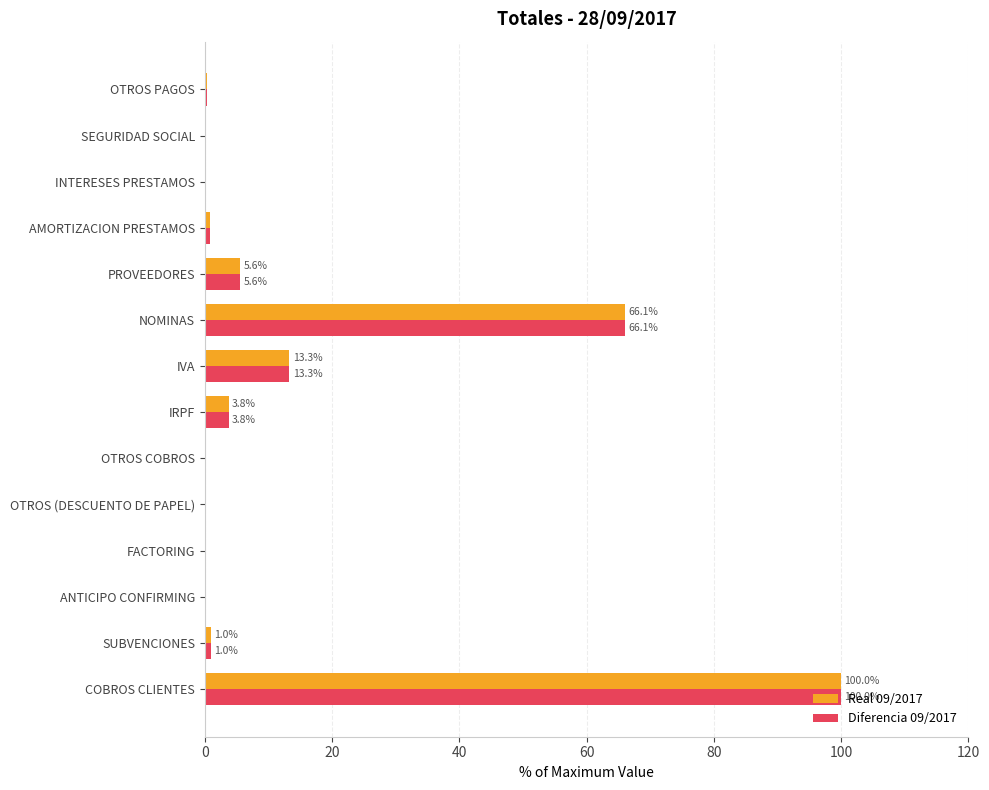

Count the number of data series in this chart.

2